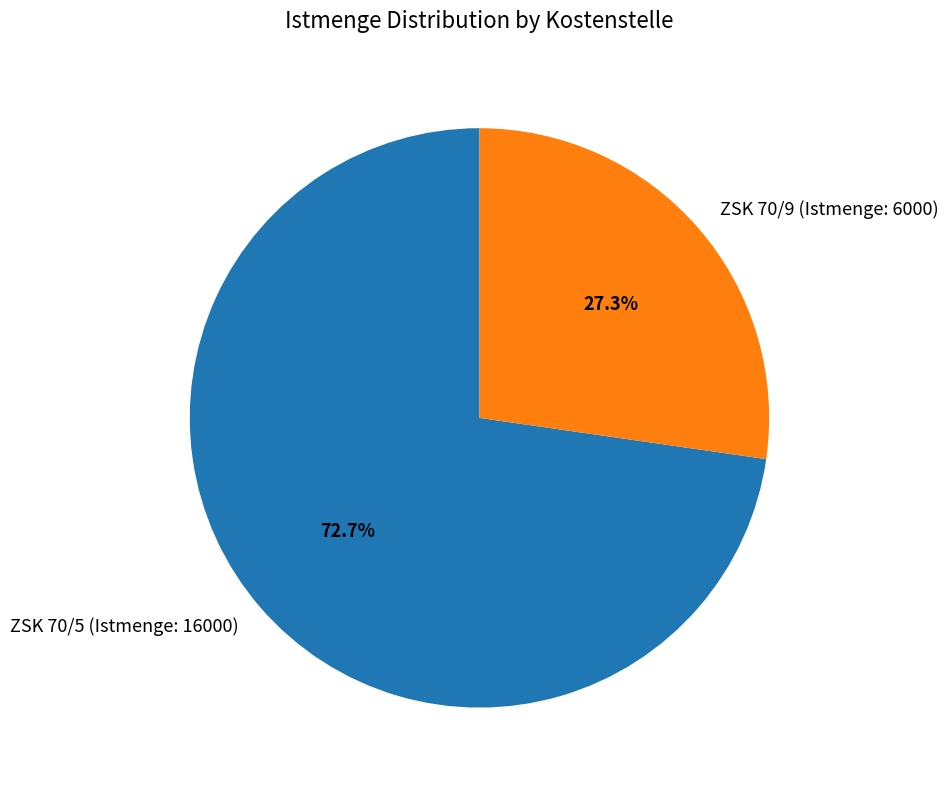

Between ZSK 70/9 (Istmenge: 6000) and ZSK 70/5 (Istmenge: 16000), which is larger?

ZSK 70/5 (Istmenge: 16000)